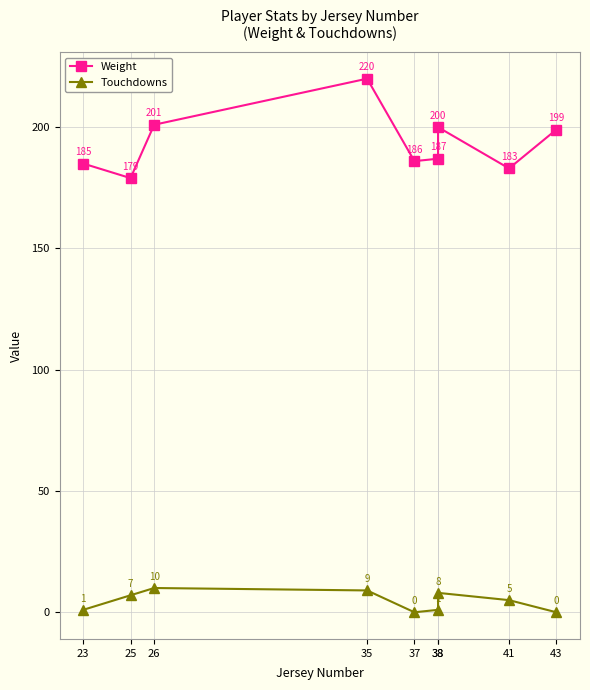

Is the value of Touchdowns at 37 greater than the value of Weight at 23?

No